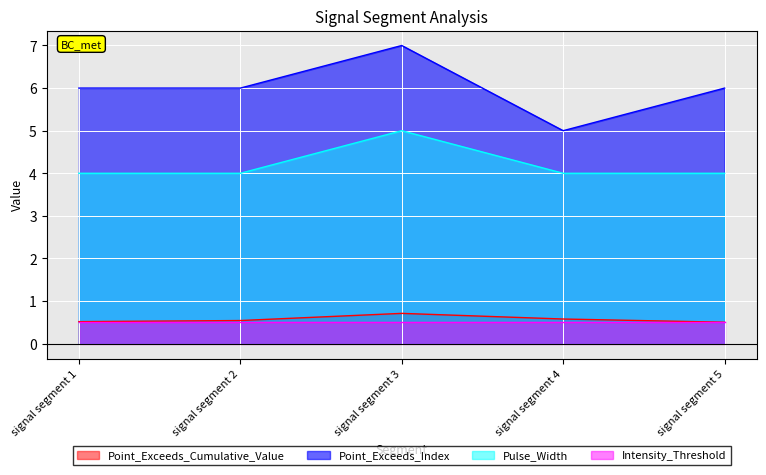

Read the Pulse_Width value at signal segment 2.

4.0